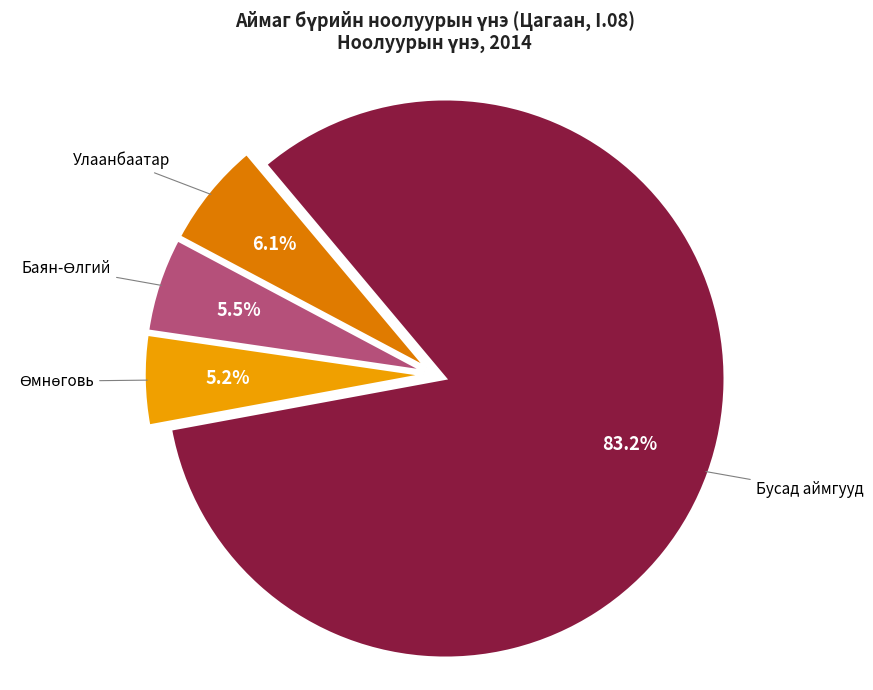

Does any single category account for the majority?

Yes